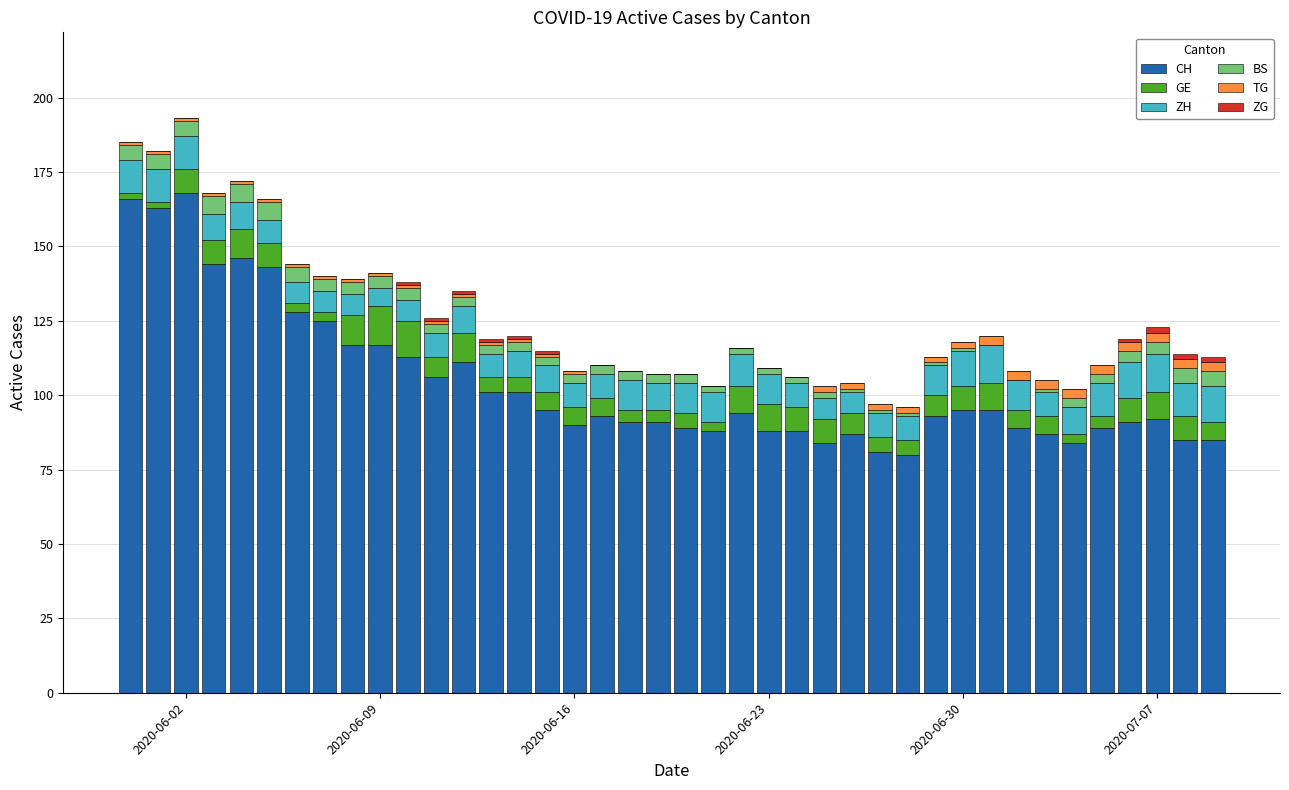

What is the sum of all CH values?

4173